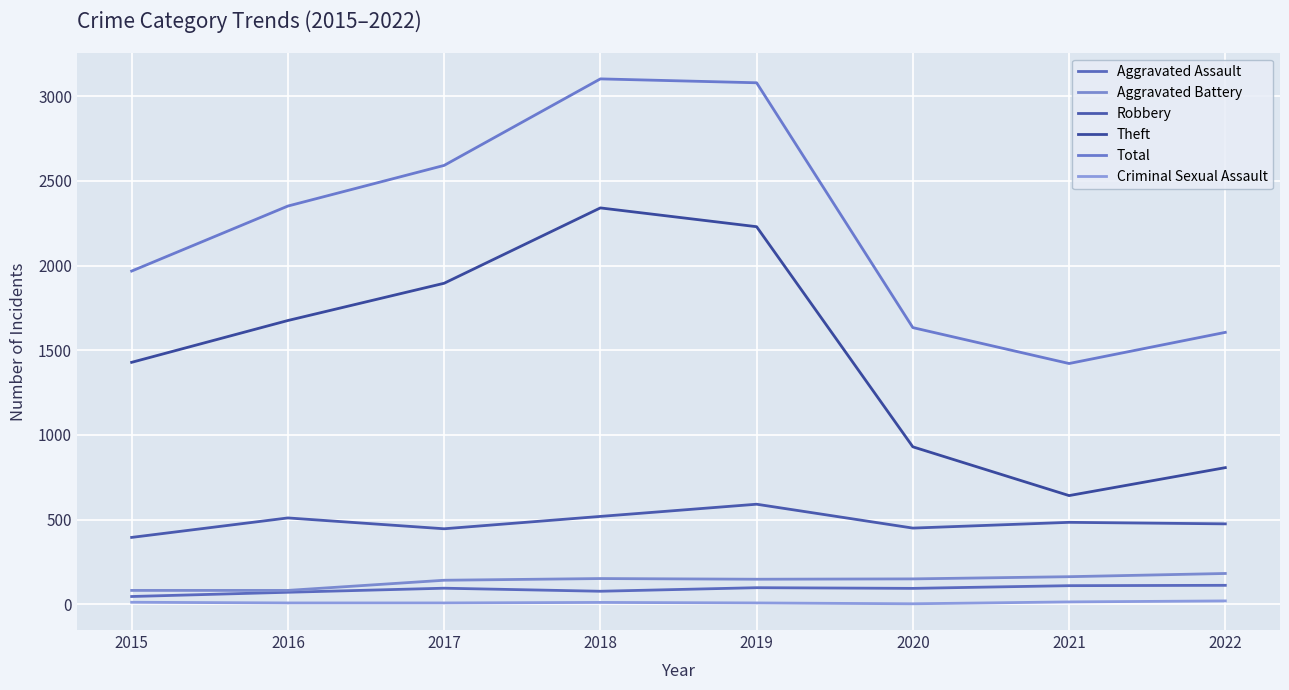

What is the difference between the maximum and minimum values in the Robbery series?

196